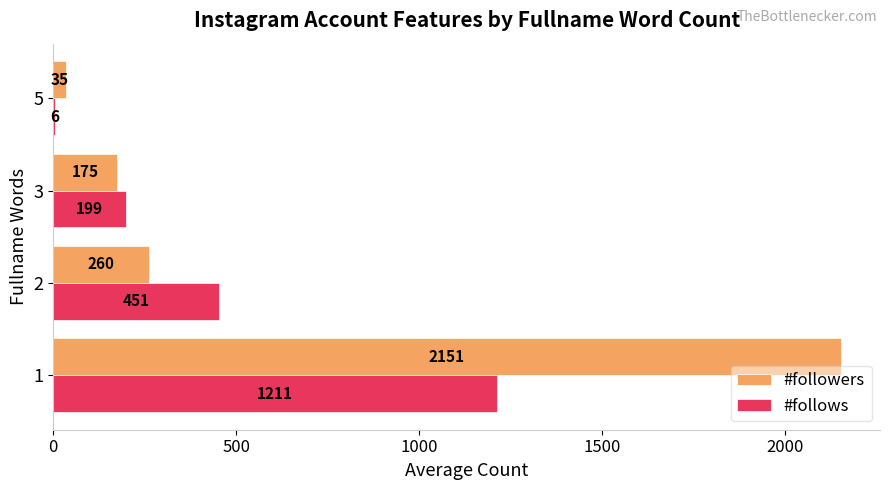

What is the total value across all series at 5?

41.0